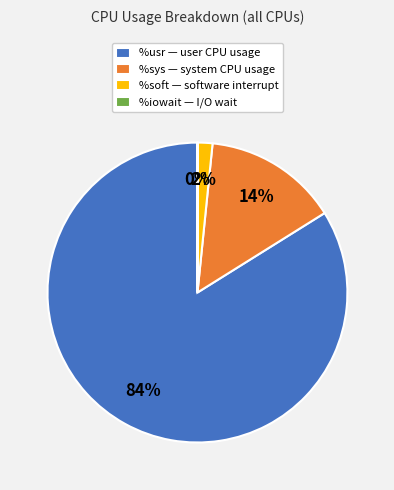

What percentage is the %soft slice, to the nearest percent?

2%